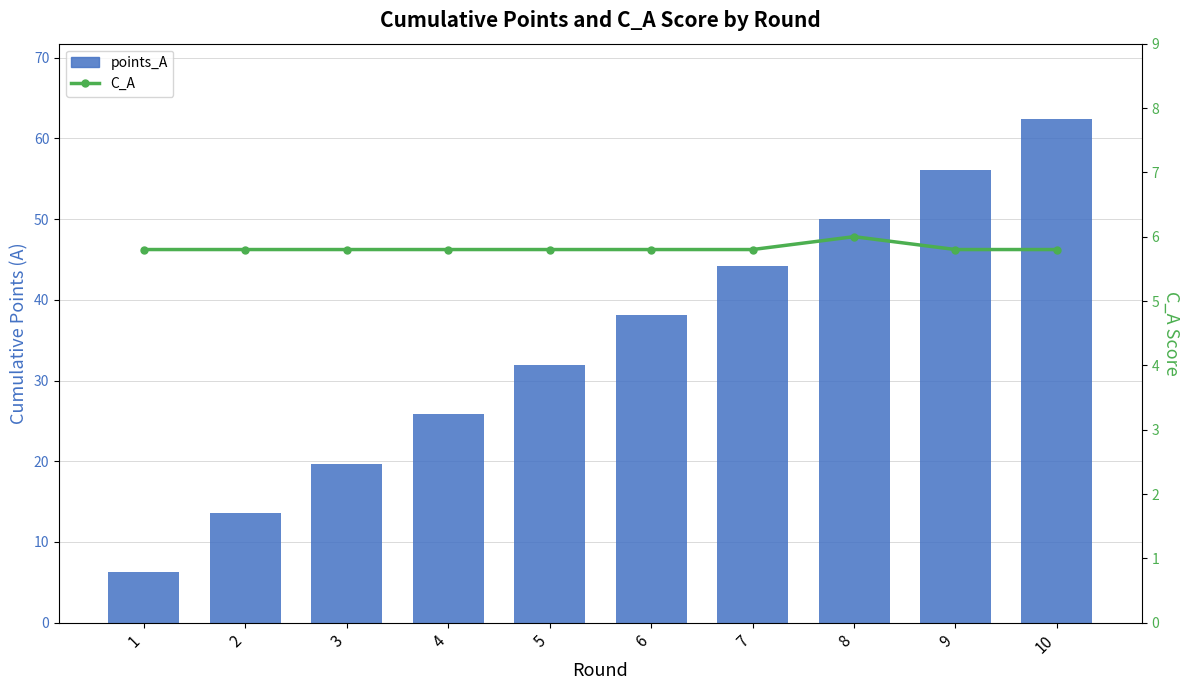

Are the bars grouped side by side (vs. stacked)?

Yes